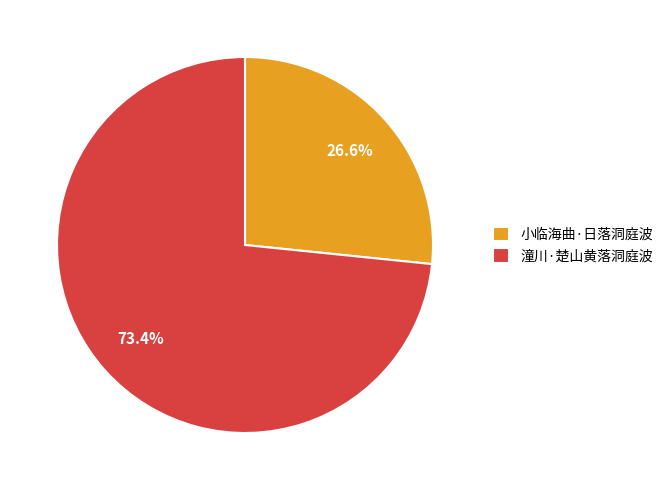

Which slice is the smallest?

小临海曲·日落洞庭波